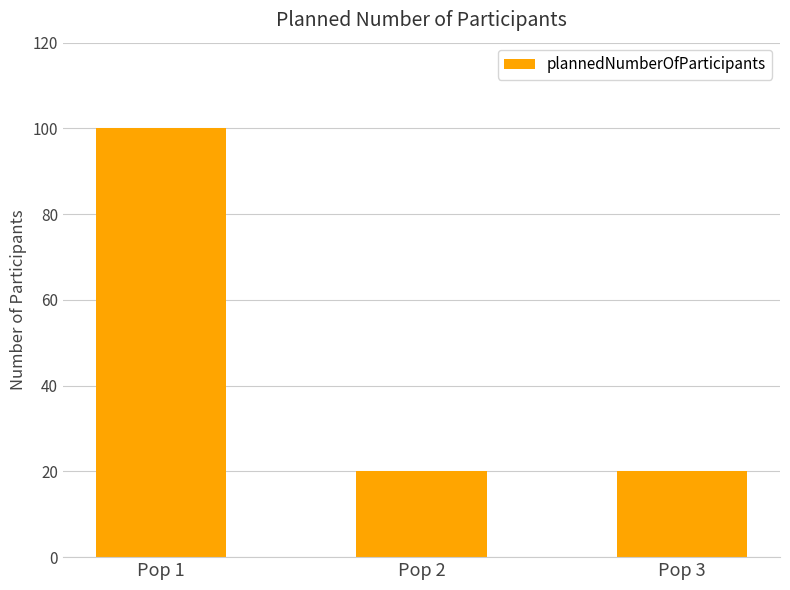

How many data points does each series have?

3